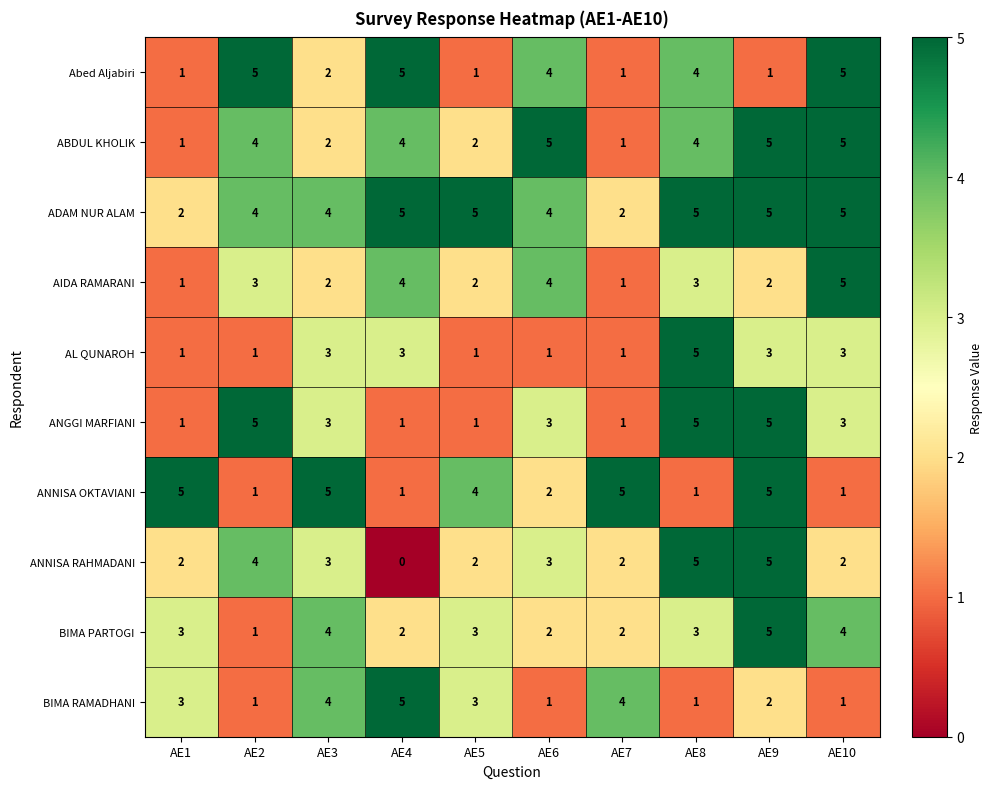

What is the difference between the highest and lowest values at AE7?

4